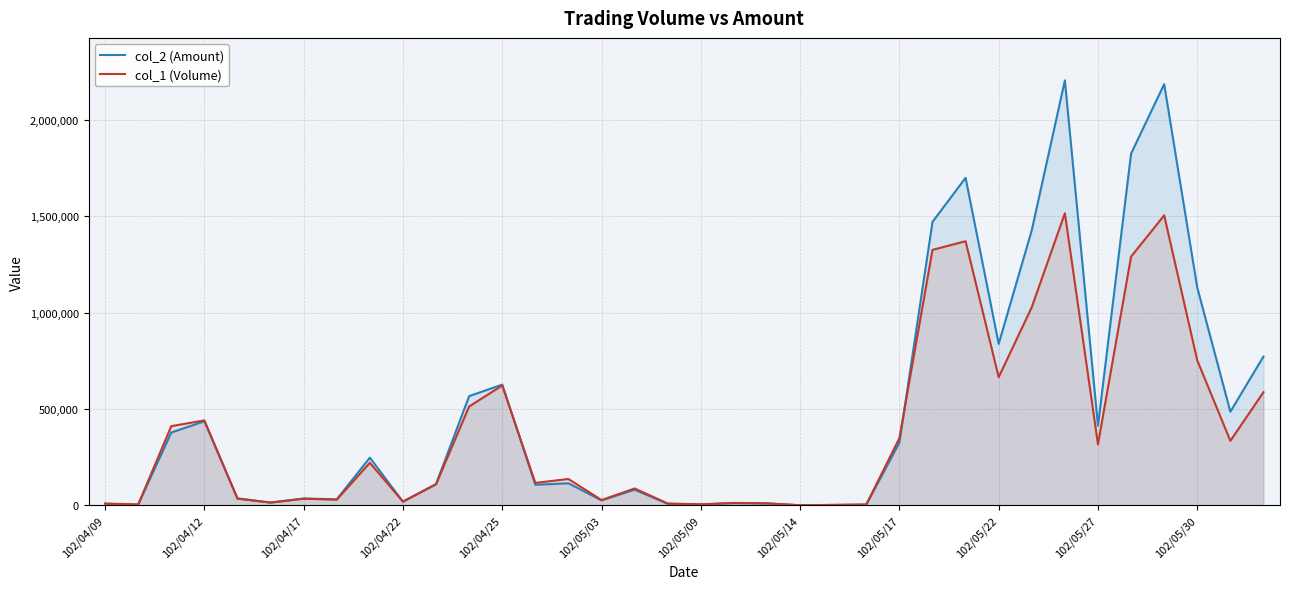

What is the maximum value for col_1 (Volume)?

1515000